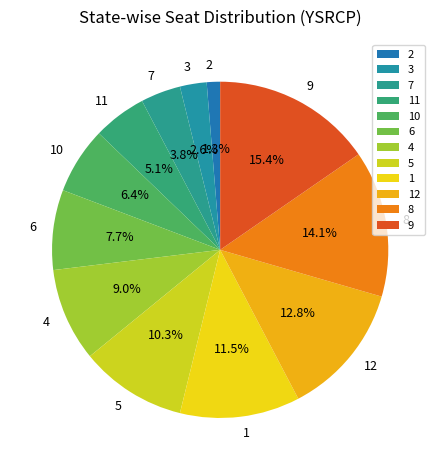

To the nearest percent, what is the difference between the 9 and 6 slice percentages?

8%